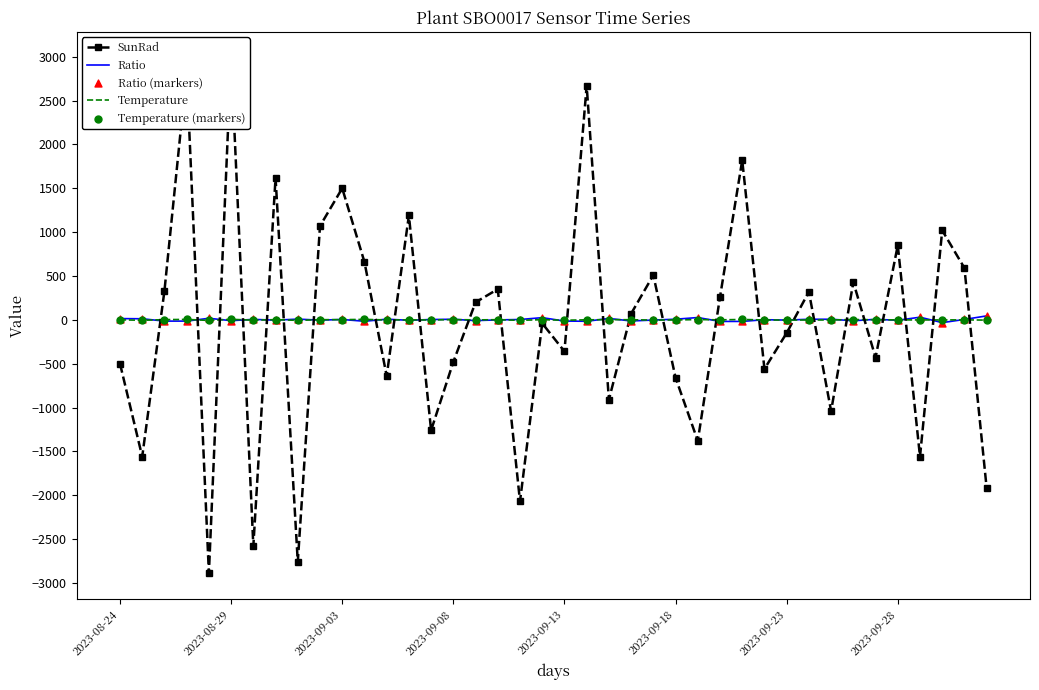

At how many categories does at least one series exceed -1107?

40